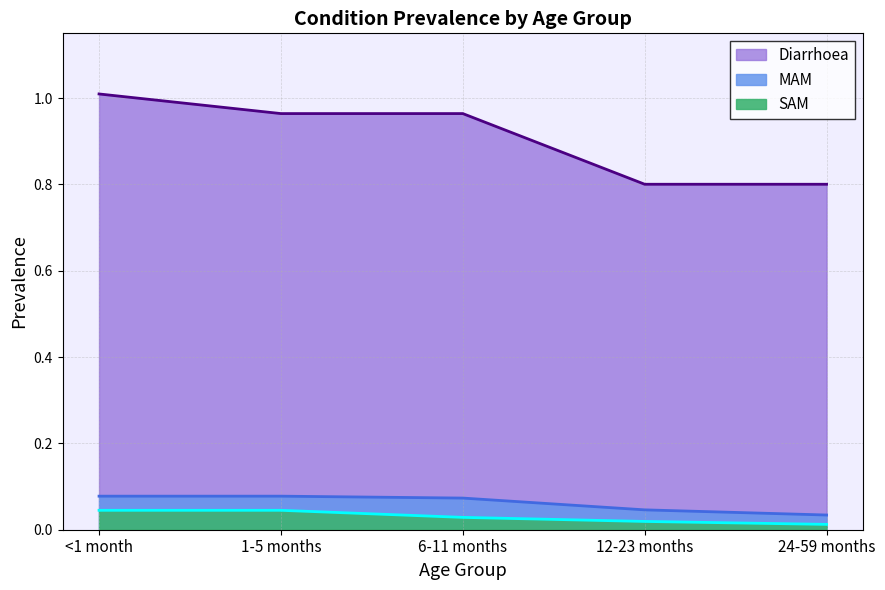

List the labels in order of SAM value, largest first.

<1 month, 1-5 months, 6-11 months, 12-23 months, 24-59 months